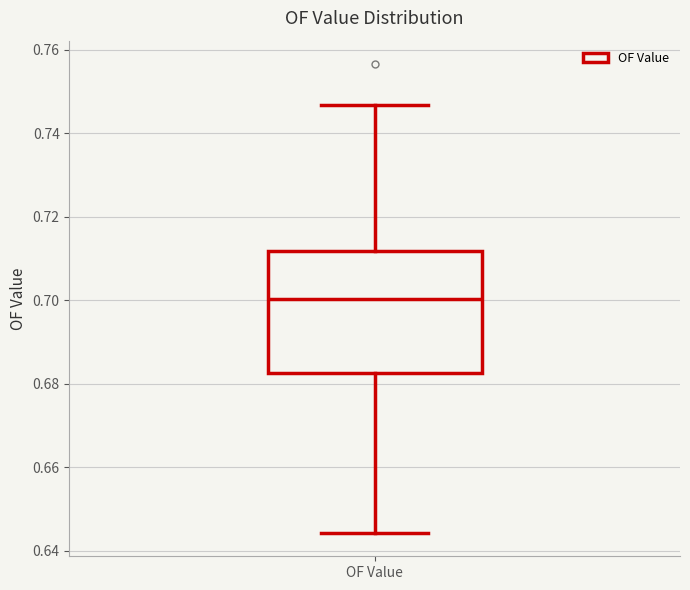

Read this box plot against the y-axis: the position of the median line, the range covered by the box, and the ends of both whiskers. The values are not printed on the chart, so give them approximately, as read against the axis.

median 0.700, box 0.682 to 0.712, whiskers 0.644 to 0.746